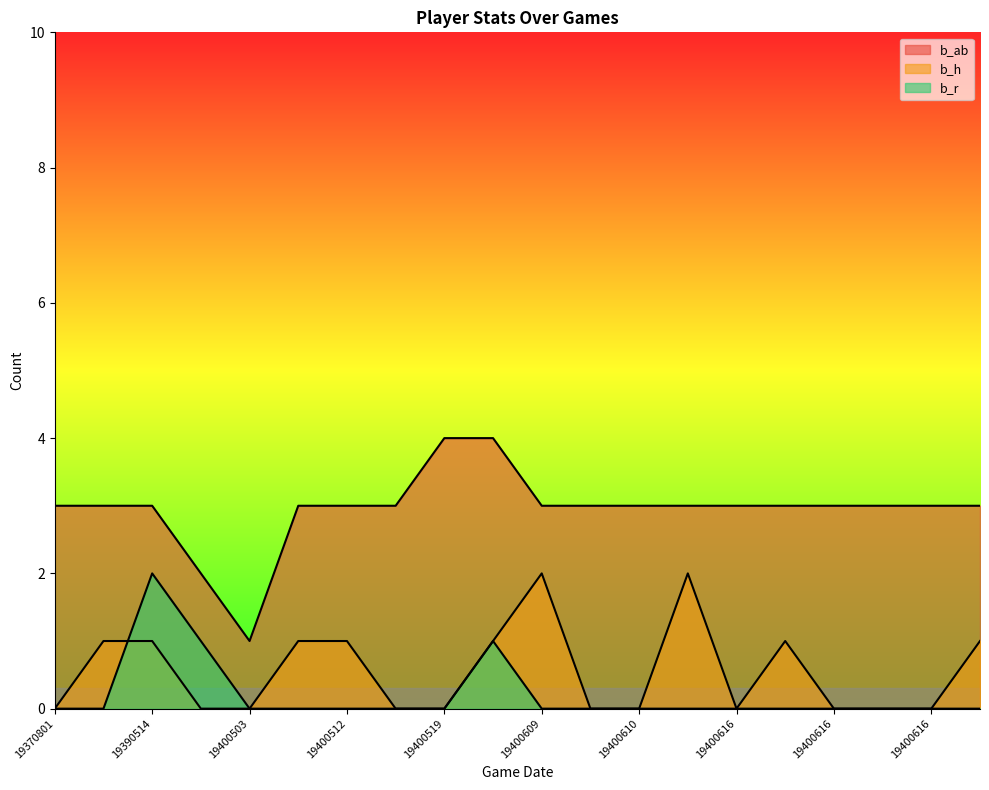

True or false: b_r and b_ab cross at least once.

False